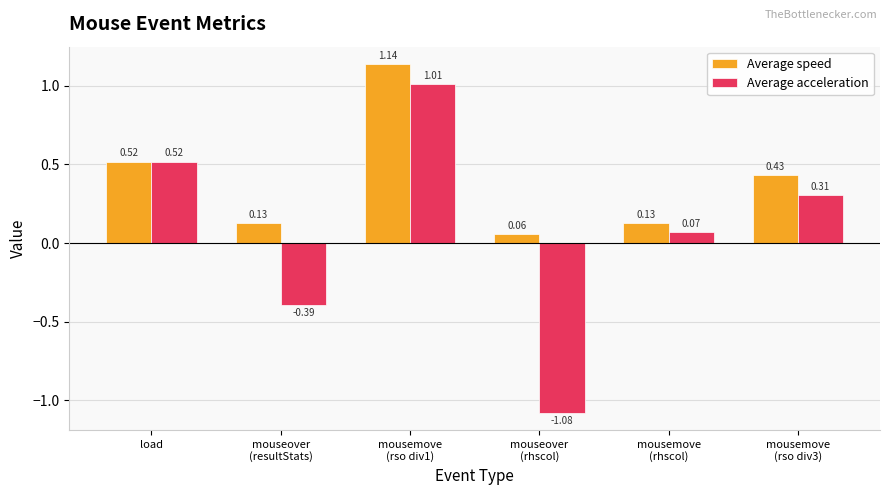

Where is Average acceleration nearest to the value 0?

mousemove
(rhscol)